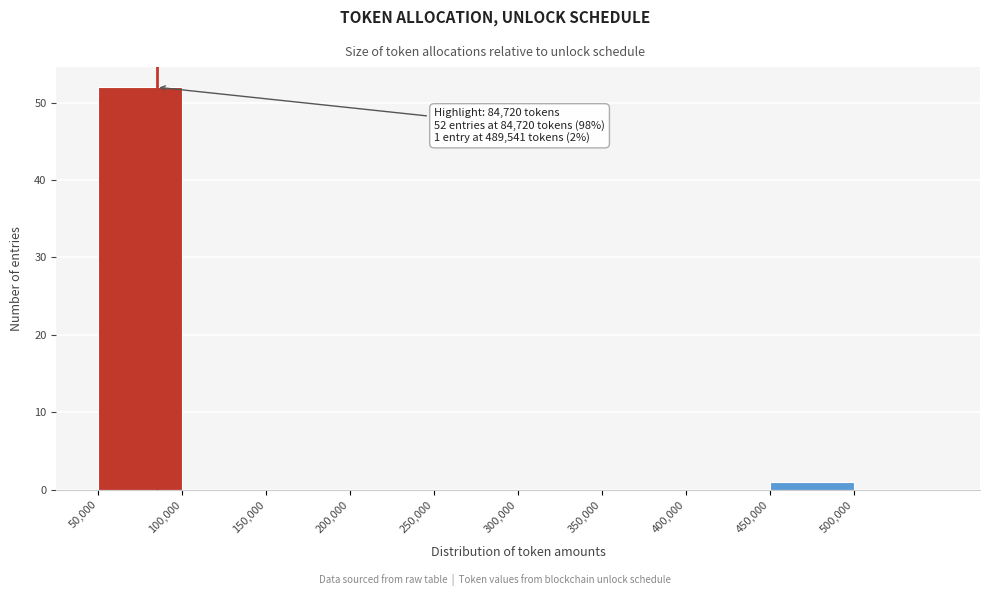

Which range on the x-axis has the tallest bar?

50000 to 100000